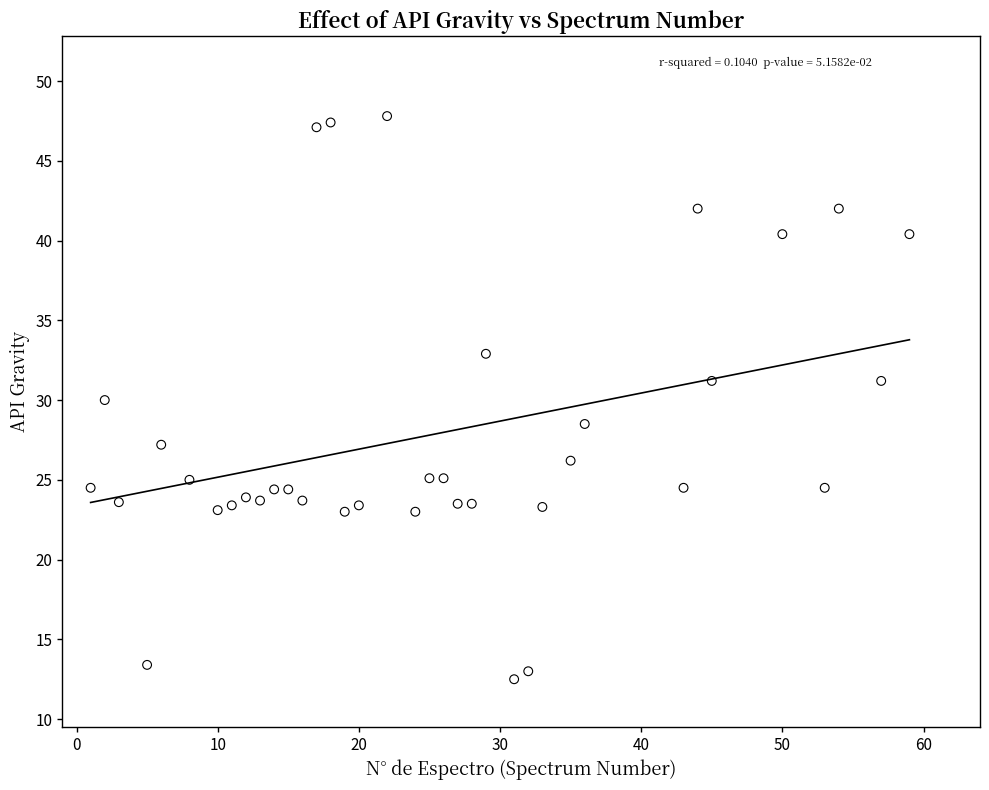

What is the range of X values (max minus min)?

58.0